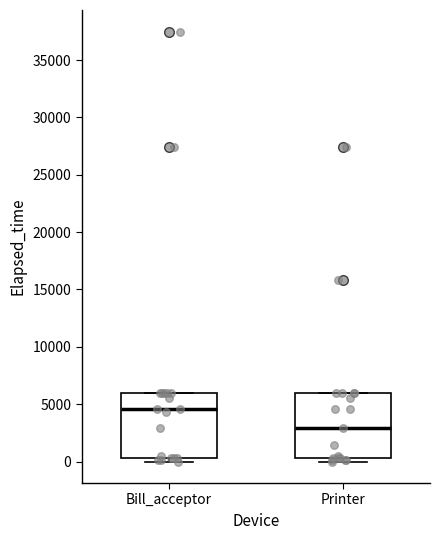

Reading left to right, read every box against the y-axis: the position of its median line, the range the box covers, and the ends of its whiskers. The values are not printed on the chart, so give them approximately, as read against the axis.

Bill_acceptor: median 4500, box 500 to 6000, whiskers 0 to 6000
Printer: median 3000, box 500 to 6000, whiskers 0 to 6000